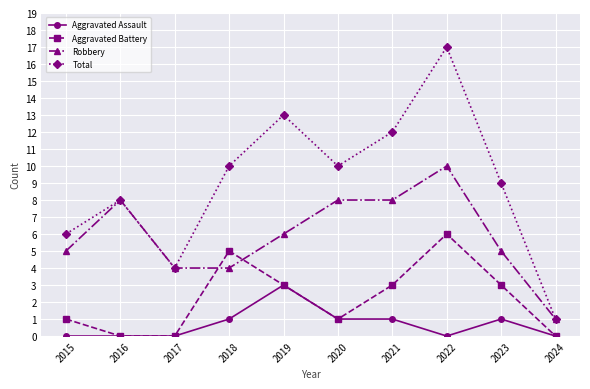

How many lines are shown in the chart?

4